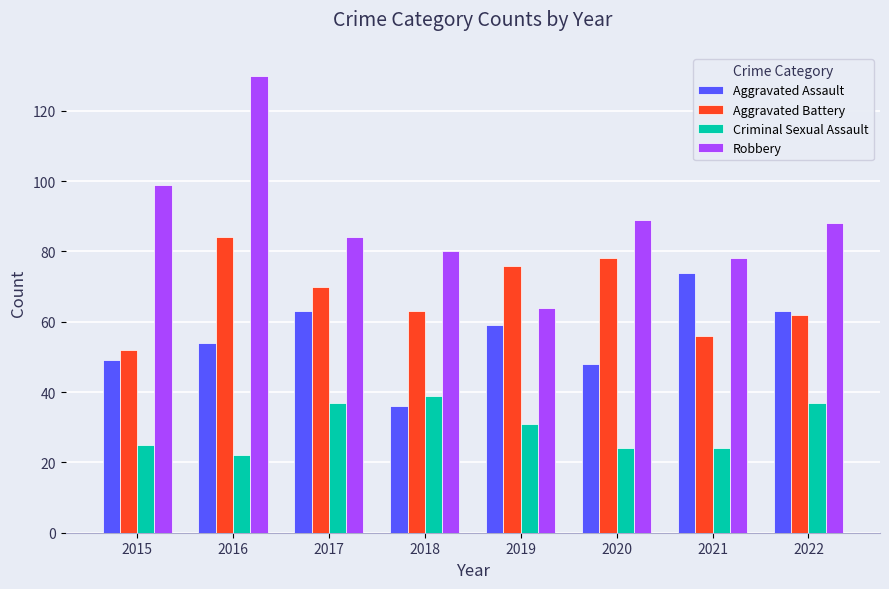

True or false: Criminal Sexual Assault has a value of 37 at 2017.

True